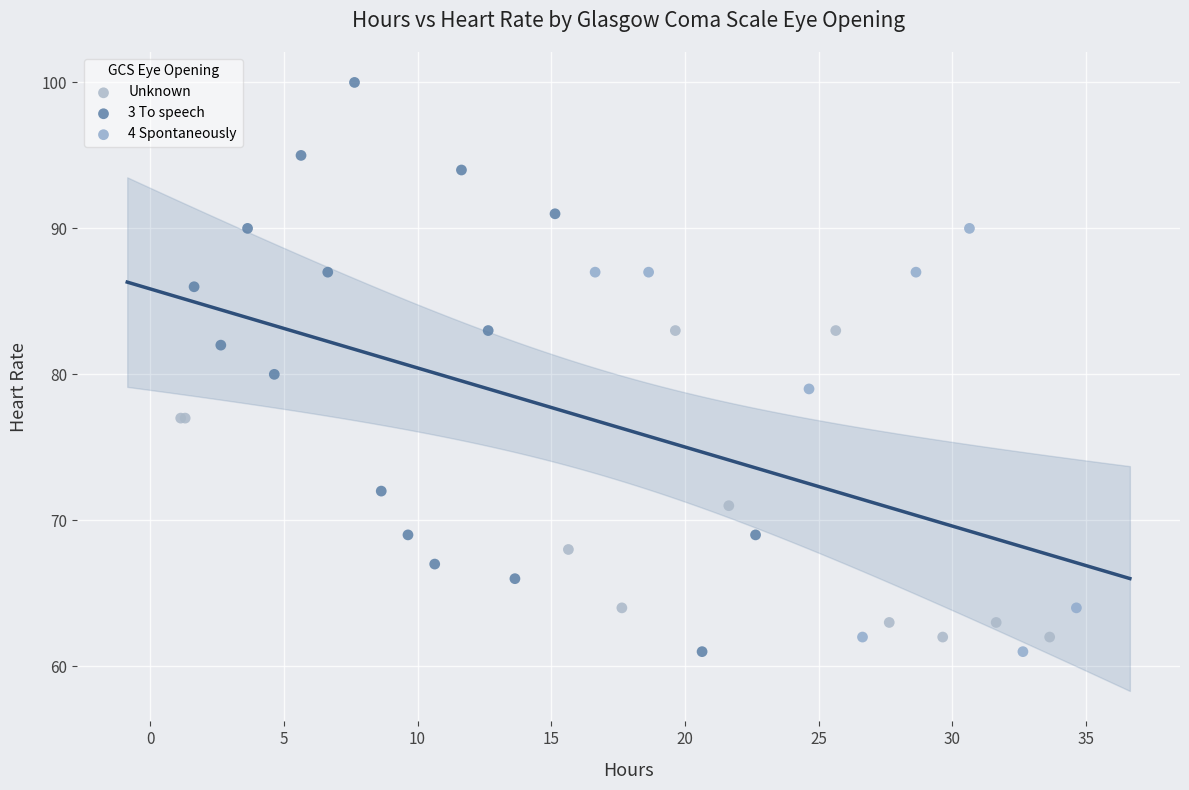

Which series reaches the maximum Y coordinate?

3 To speech